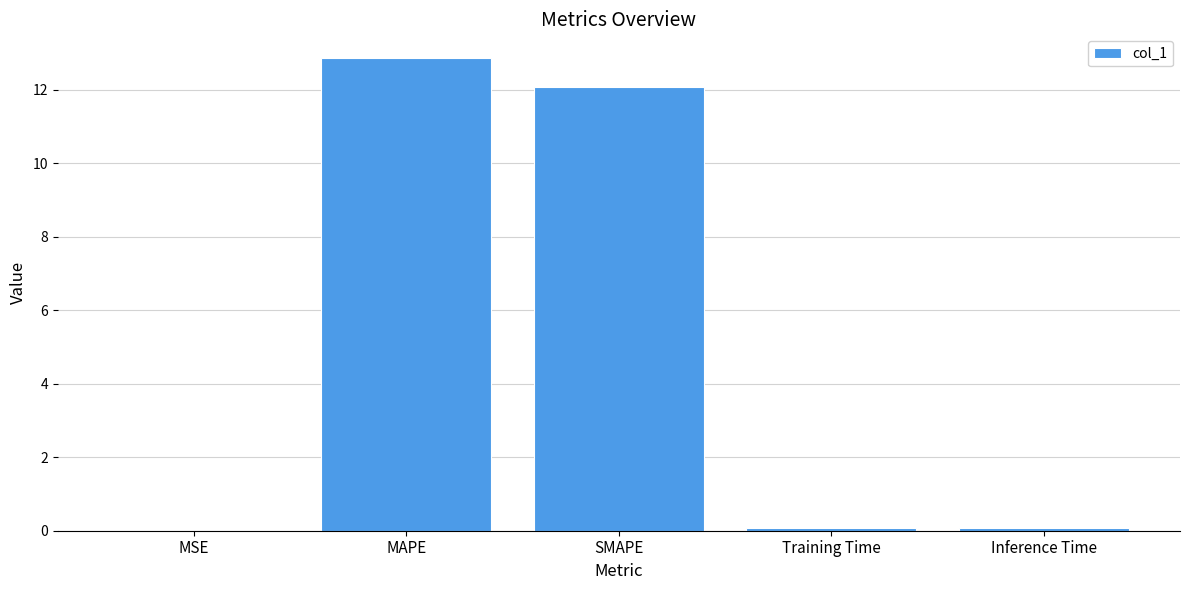

Are the bars grouped side by side (vs. stacked)?

No